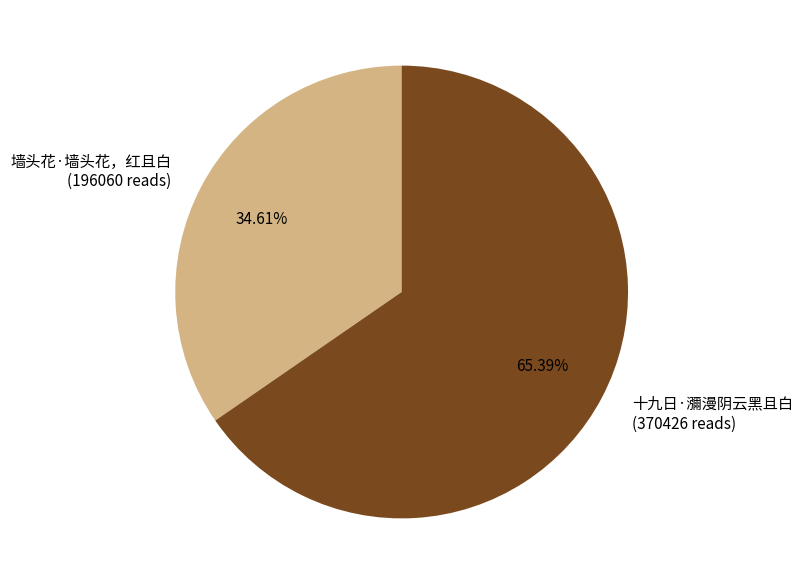

True or false: 十九日·瀰漫阴云黑且白 accounts for 65% of the total.

True